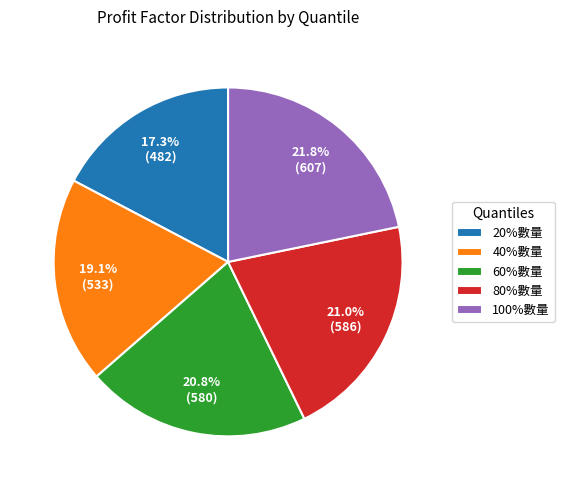

The 100%數量 slice represents 13% of the pie. True or false?

False